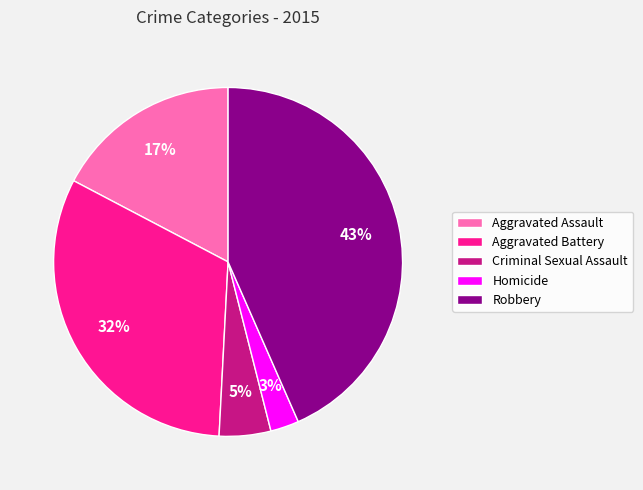

Which slice is the largest?

Robbery